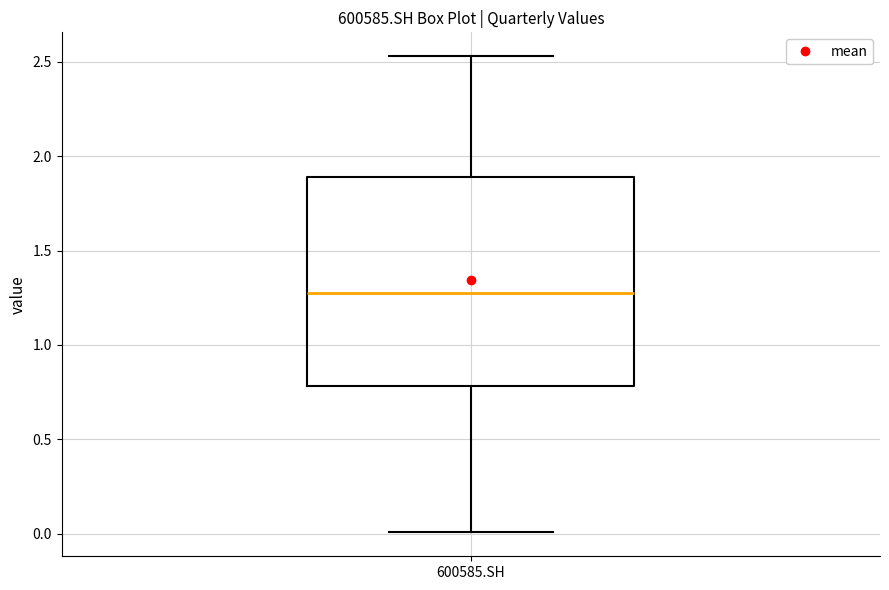

Transcribe this box plot: give where the median line is, the range the box spans, and where the two whiskers end, as read against the y-axis. The values are not printed on the chart, so give them approximately, as read against the axis.

median 1.30, box 0.80 to 1.90, whiskers 0.00 to 2.55